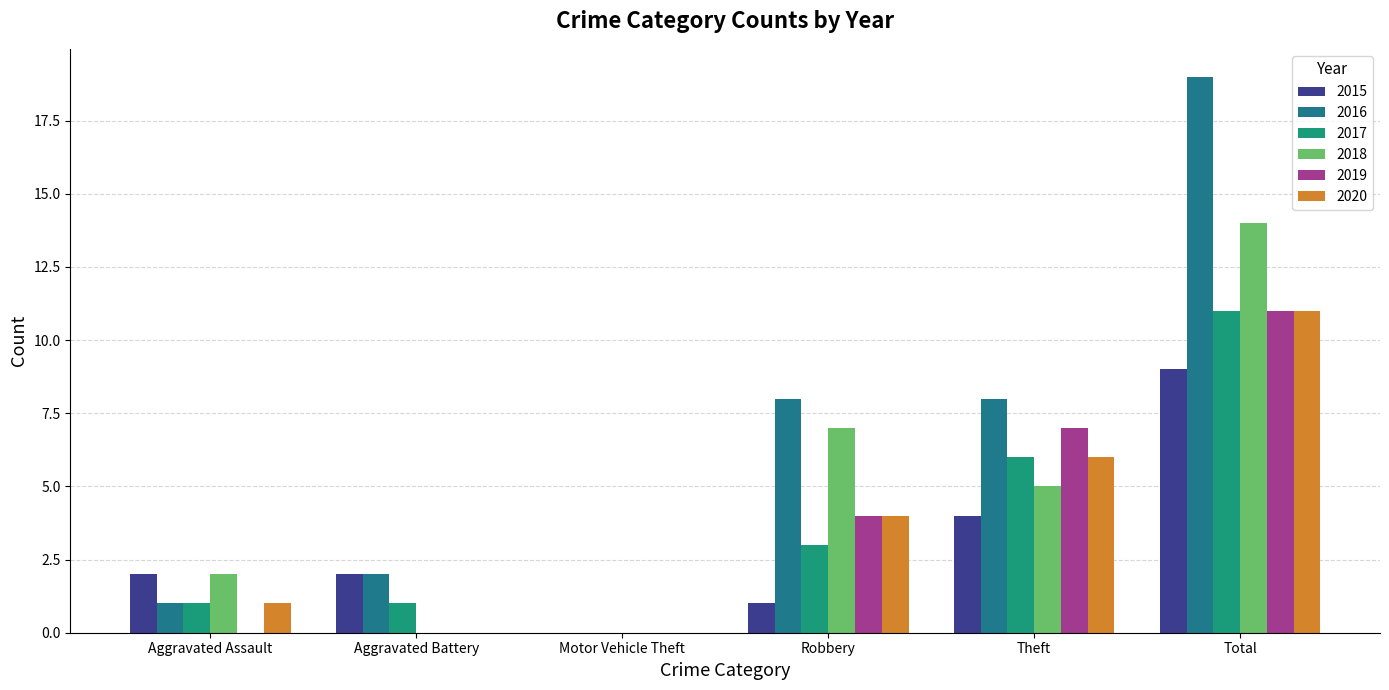

Reading left to right, transcribe all the data shown in this chart.

2015: Aggravated Assault=2	Aggravated Battery=2	Motor Vehicle Theft=0	Robbery=1	Theft=4	Total=9
2016: Aggravated Assault=1	Aggravated Battery=2	Motor Vehicle Theft=0	Robbery=8	Theft=8	Total=19
2017: Aggravated Assault=1	Aggravated Battery=1	Motor Vehicle Theft=0	Robbery=3	Theft=6	Total=11
2018: Aggravated Assault=2	Aggravated Battery=0	Motor Vehicle Theft=0	Robbery=7	Theft=5	Total=14
2019: Aggravated Assault=0	Aggravated Battery=0	Motor Vehicle Theft=0	Robbery=4	Theft=7	Total=11
2020: Aggravated Assault=1	Aggravated Battery=0	Motor Vehicle Theft=0	Robbery=4	Theft=6	Total=11